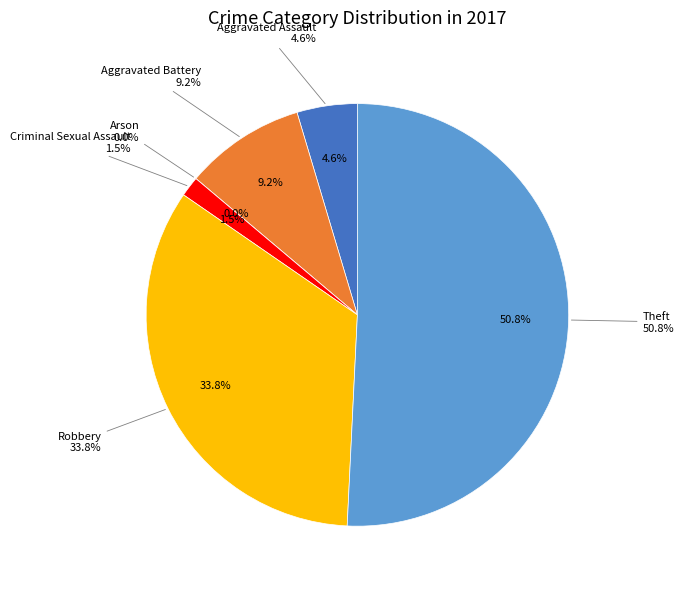

To the nearest percent, what is the combined percentage of Arson and Robbery?

34%